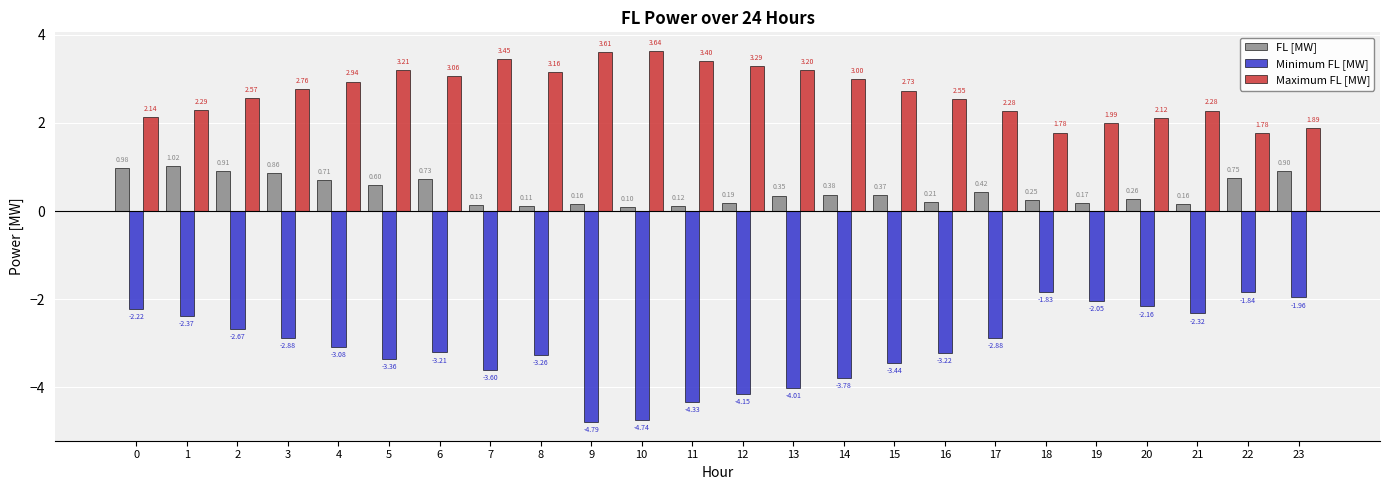

List the series in order of their peak value, highest first.

Maximum FL [MW], FL [MW], Minimum FL [MW]